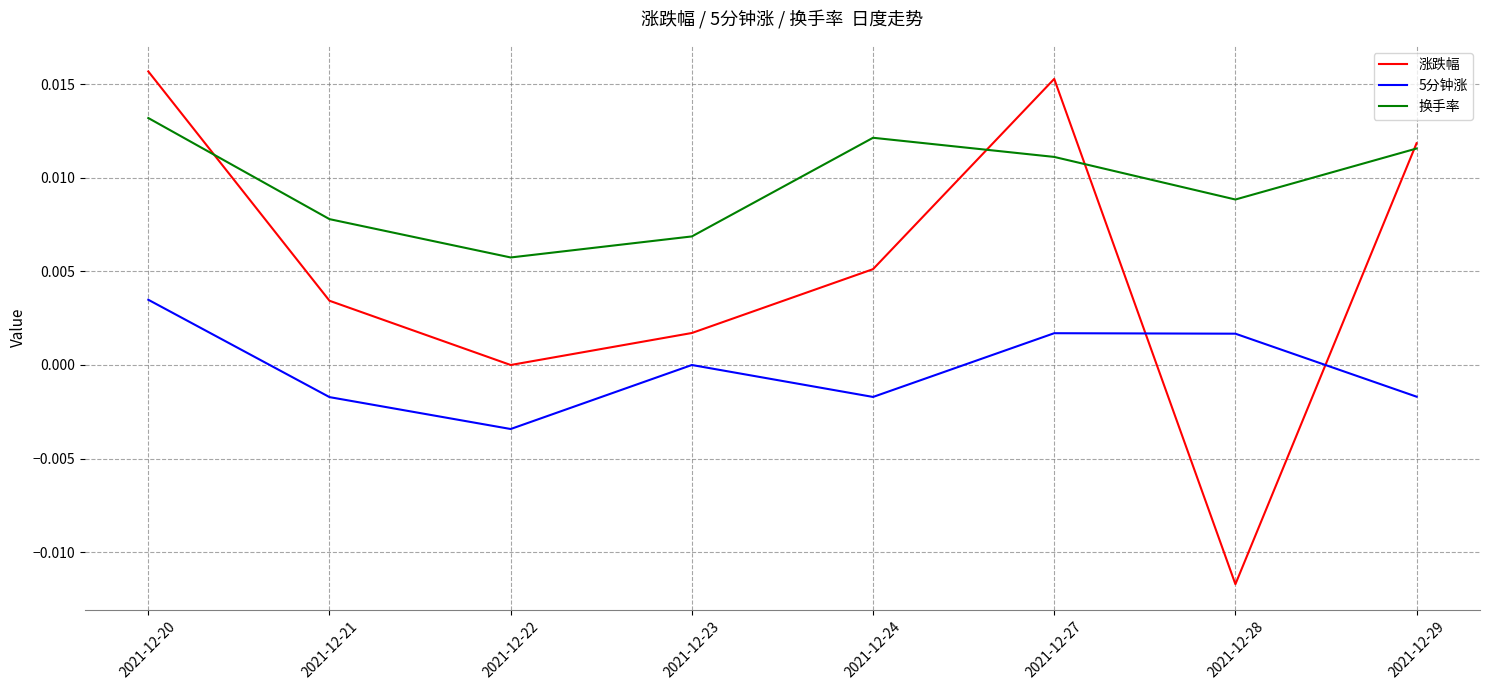

Rank the categories by 涨跌幅 value from highest to lowest.

2021-12-20, 2021-12-27, 2021-12-29, 2021-12-24, 2021-12-21, 2021-12-23, 2021-12-22, 2021-12-28